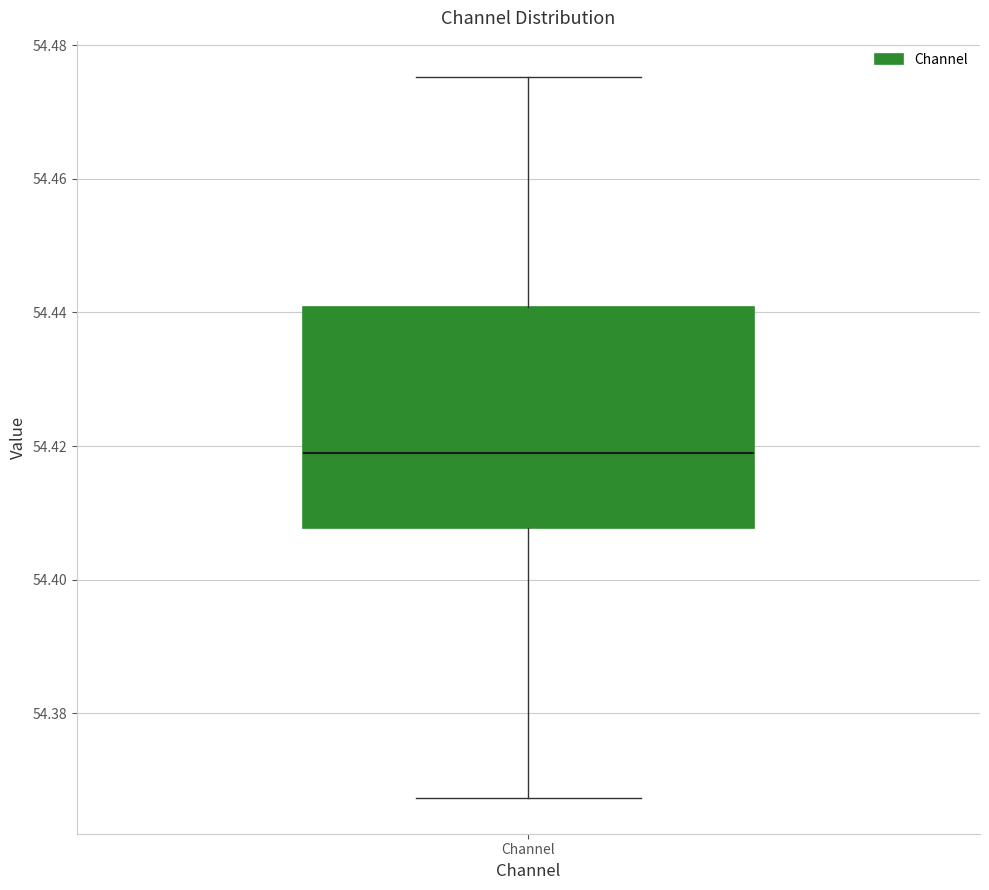

Transcribe this box plot: give where the median line is, the range the box spans, and where the two whiskers end, as read against the y-axis. The values are not printed on the chart, so give them approximately, as read against the axis.

median 54.418, box 54.408 to 54.440, whiskers 54.368 to 54.476